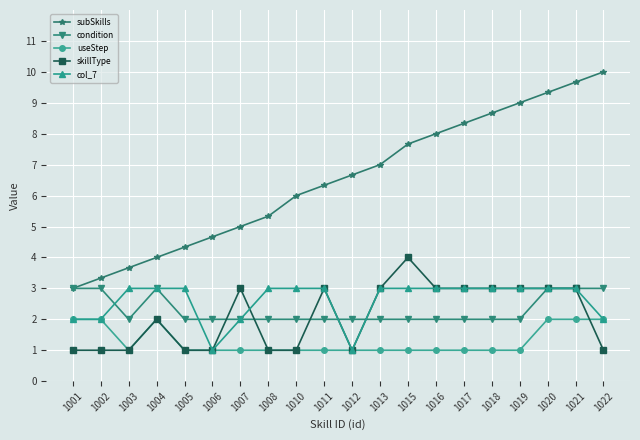

List the labels in order of subSkills value, smallest first.

1001, 1002, 1003, 1004, 1005, 1006, 1007, 1008, 1010, 1011, 1012, 1013, 1015, 1016, 1017, 1018, 1019, 1020, 1021, 1022